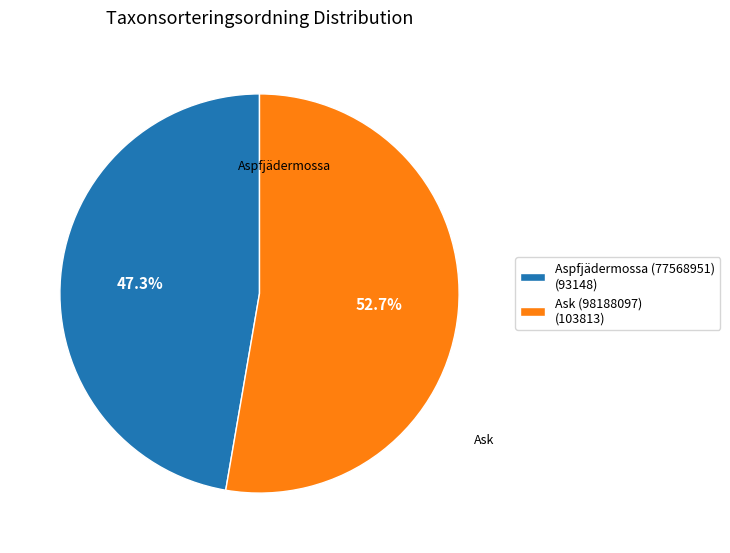

True or false: Aspfjädermossa (77568951) accounts for 47% of the total.

True